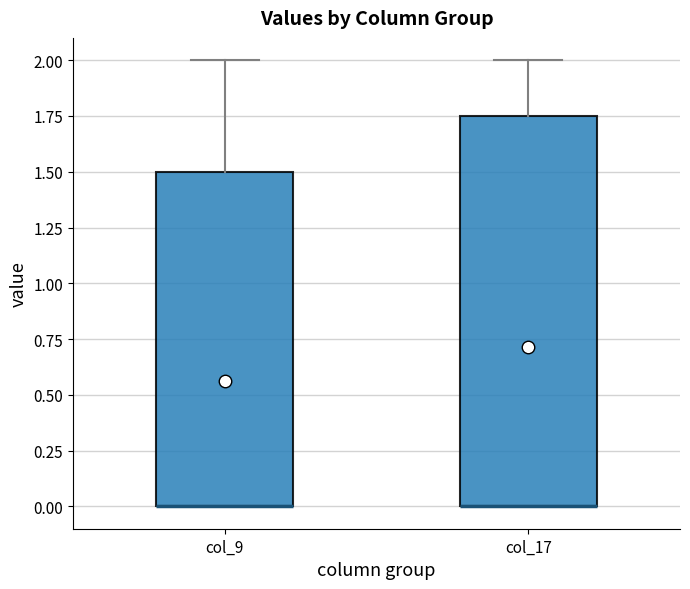

Comparing the boxes themselves (not the whiskers), which one is the tallest?

col_17